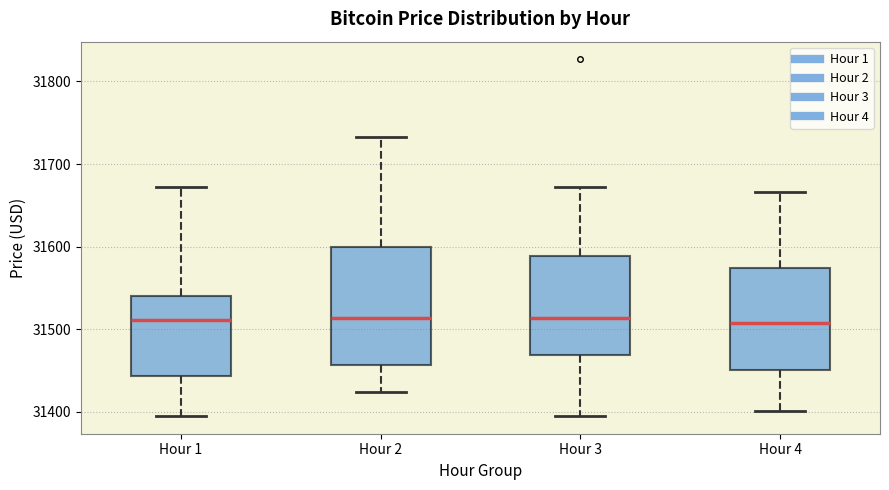

Where does the lower whisker of the box for Hour 2 end on the y-axis? The values are not printed on the chart, so give them approximately, as read against the axis.

31420